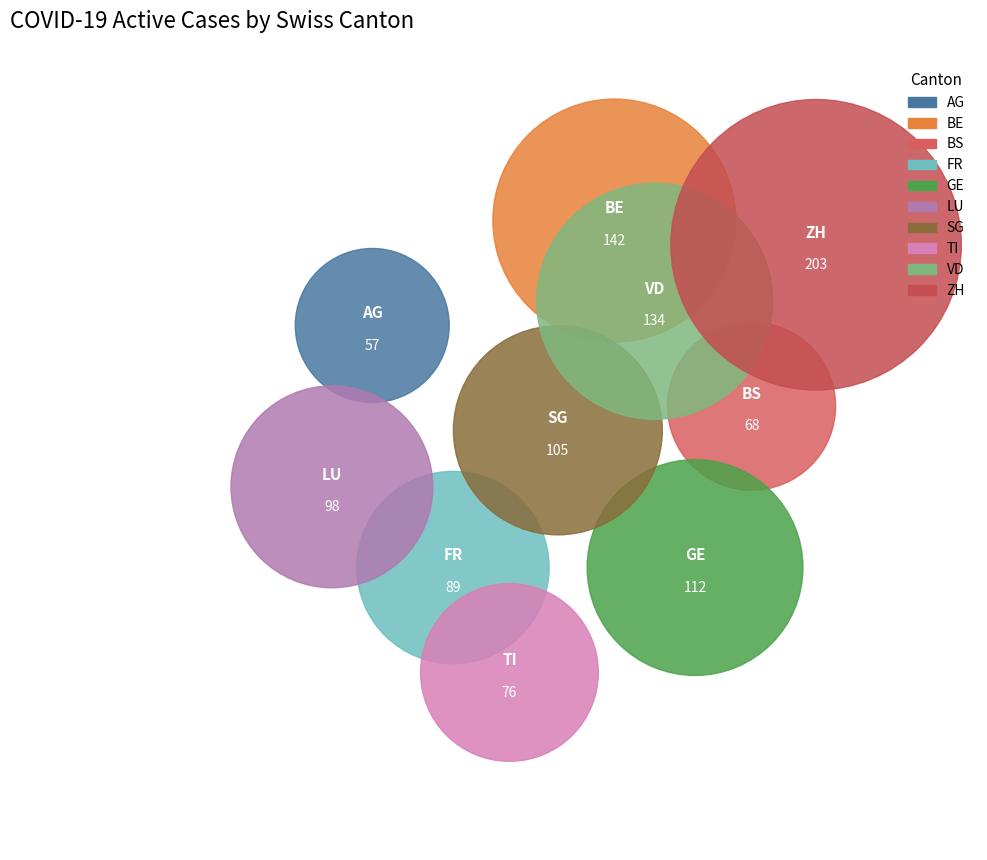

To the nearest percent, what percentage of the pie is BE?

13%